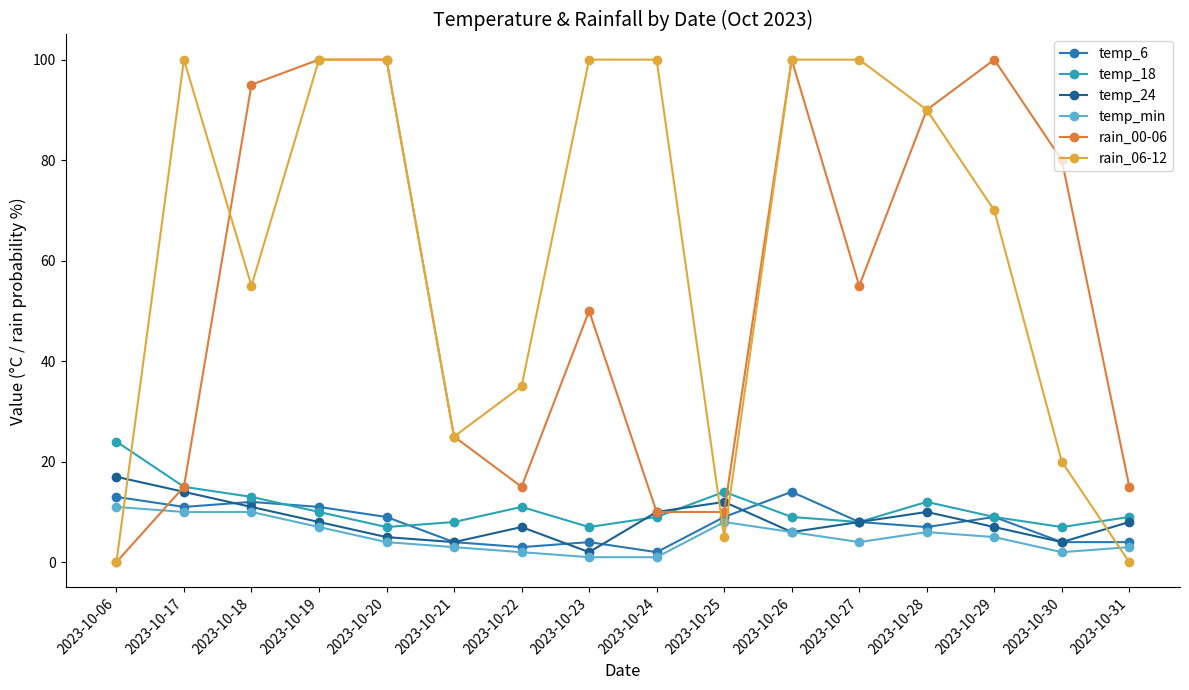

What are all the series names shown in the legend?

temp_6, temp_18, temp_24, temp_min, rain_00-06, rain_06-12